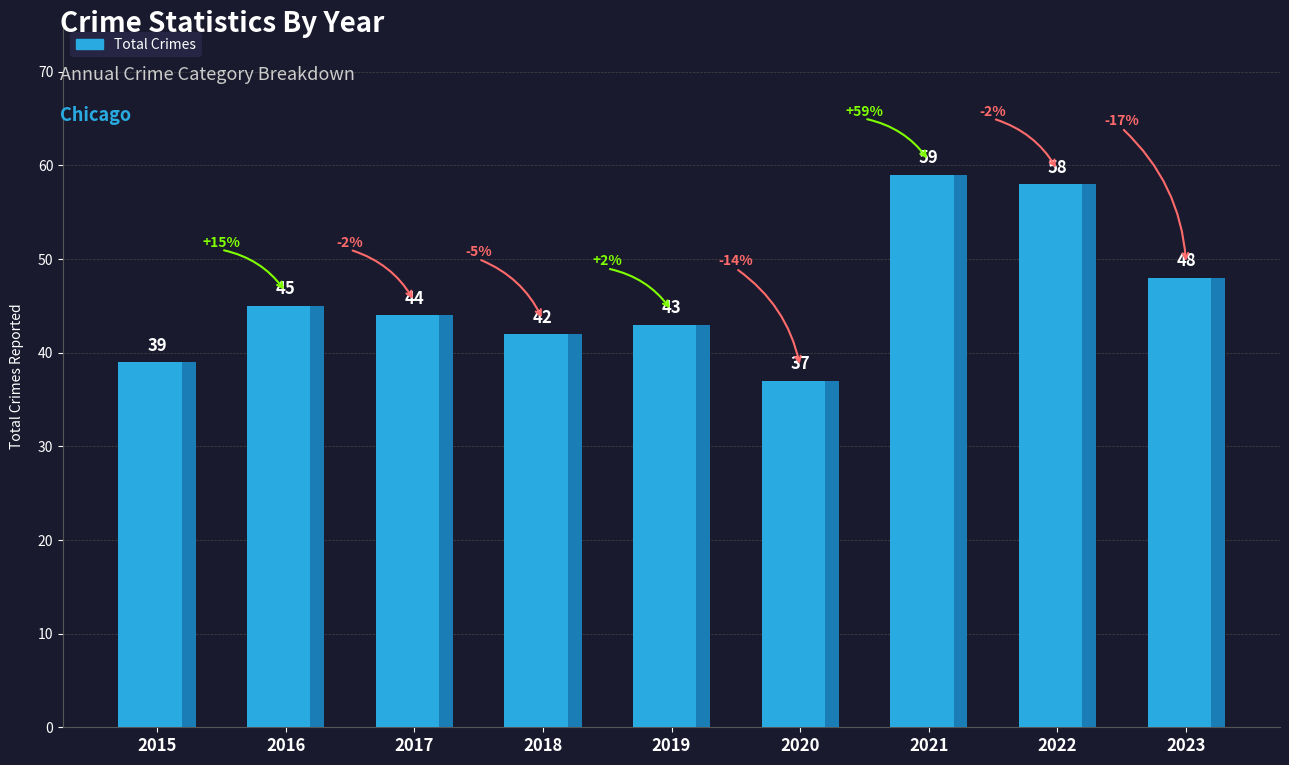

Is it true that the value at 2022 is 20?

False